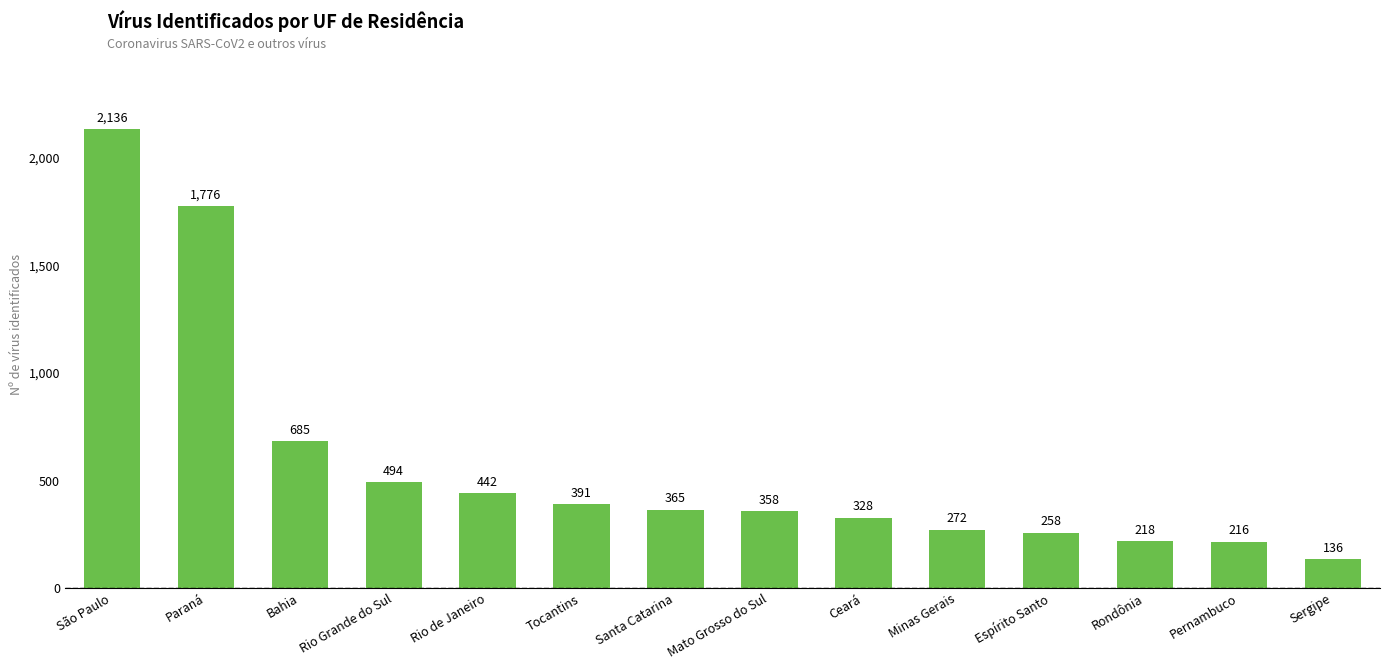

The value at Mato Grosso do Sul is 632. True or false?

False